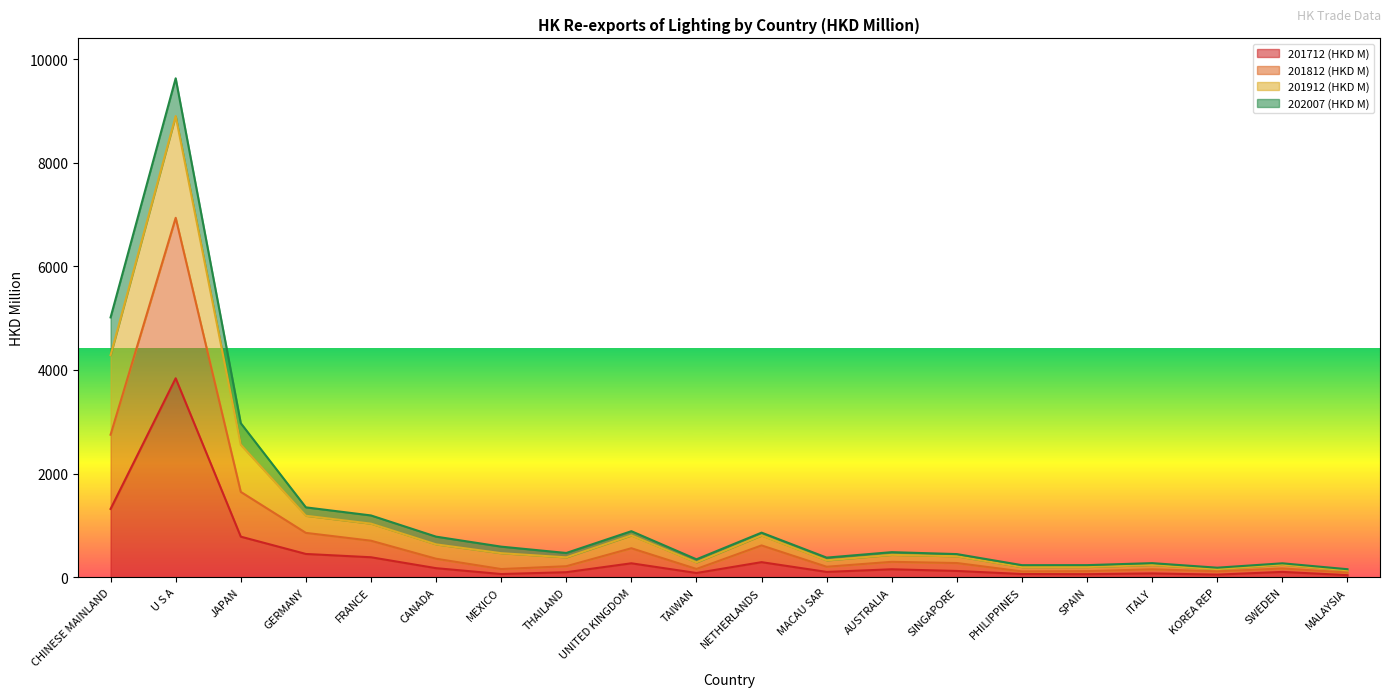

What is the sum of the 201712 (HKD M) values at CHINESE MAINLAND and FRANCE?

1702.9